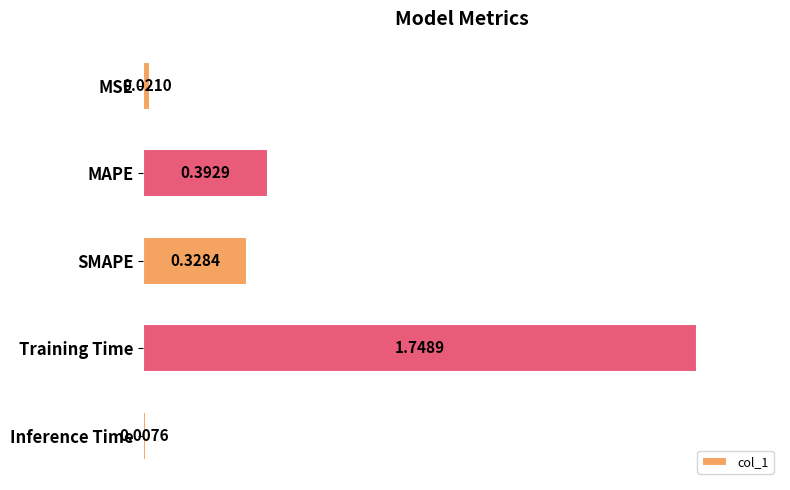

What is the label of the 1st bar from the bottom?

Inference Time